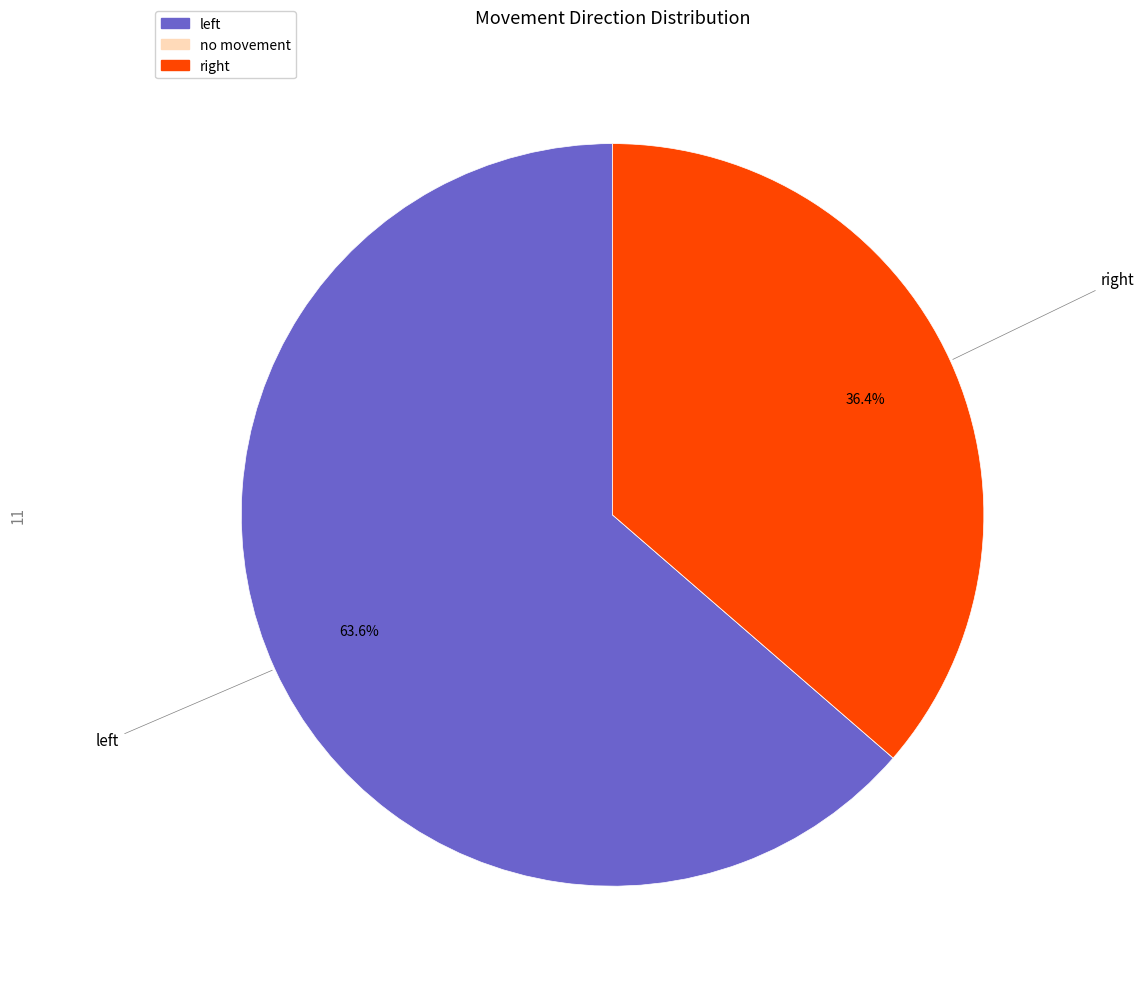

Is there a majority slice in this chart?

Yes